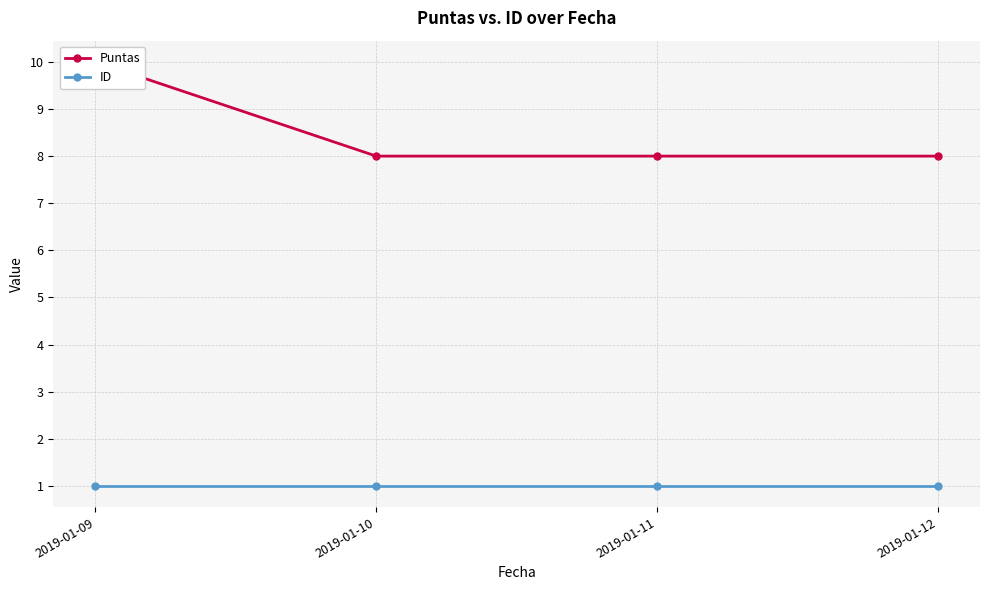

Rank the categories by Puntas value from highest to lowest.

2019-01-09, 2019-01-10, 2019-01-11, 2019-01-12